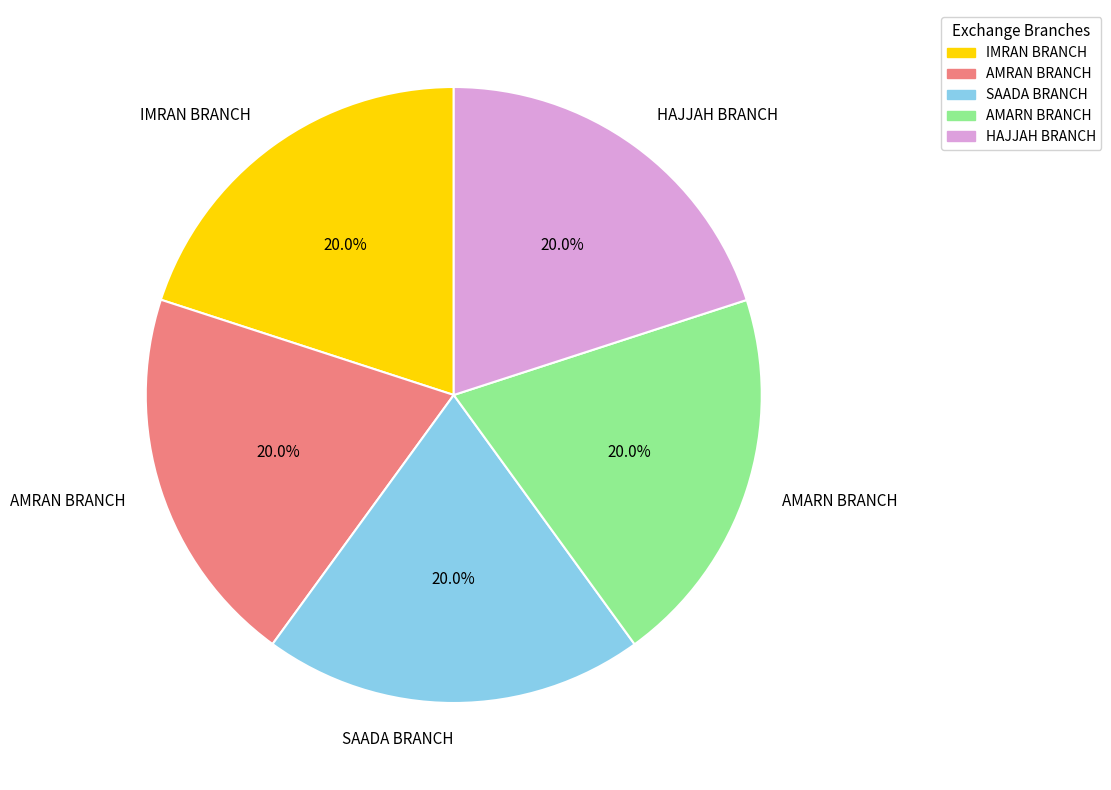

Does SAADA BRANCH account for over 50% of the chart?

No